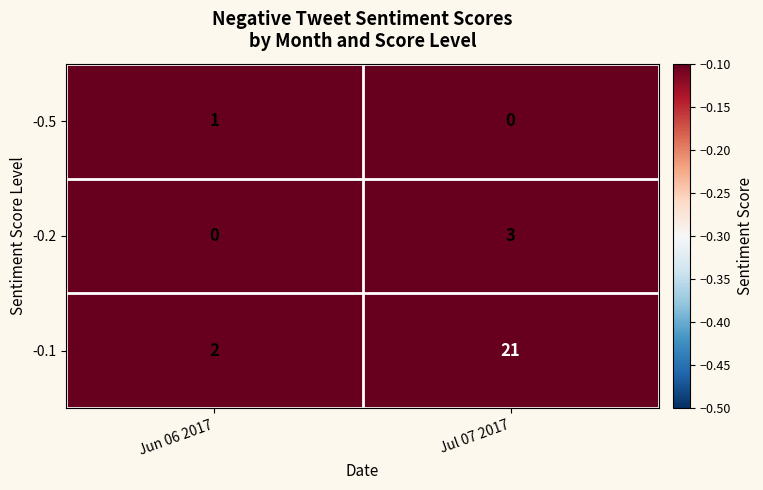

Reading left to right, transcribe all the data shown in this chart.

-0.5: Jun 06 2017=1	Jul 07 2017=0
-0.2: Jun 06 2017=0	Jul 07 2017=3
-0.1: Jun 06 2017=2	Jul 07 2017=21